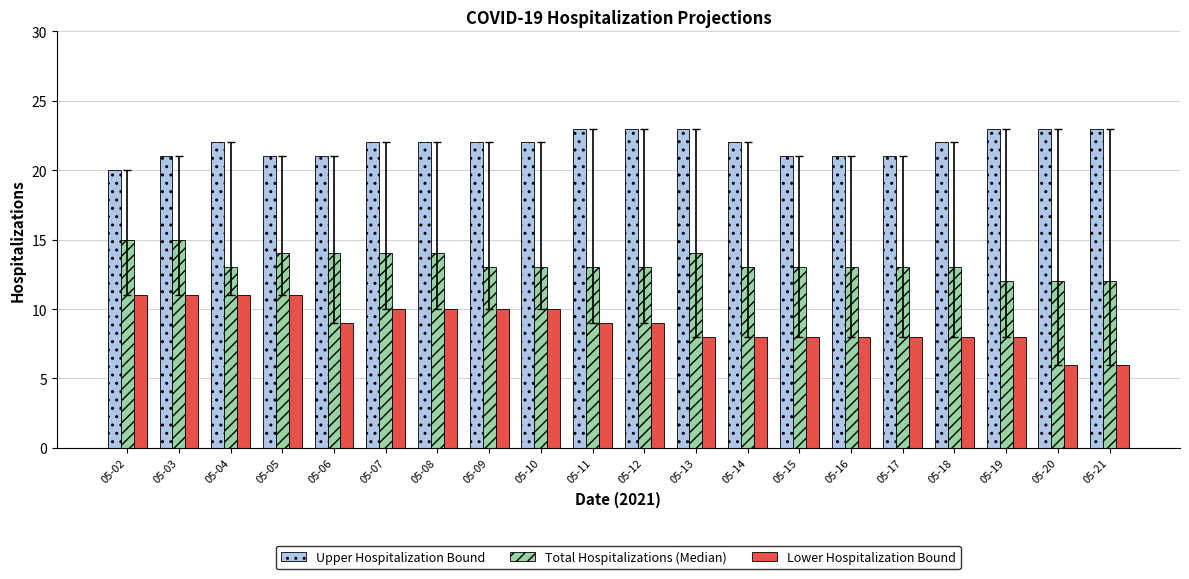

Between 05-07 and 05-20, which series saw the biggest shift?

Lower Hospitalization Bound